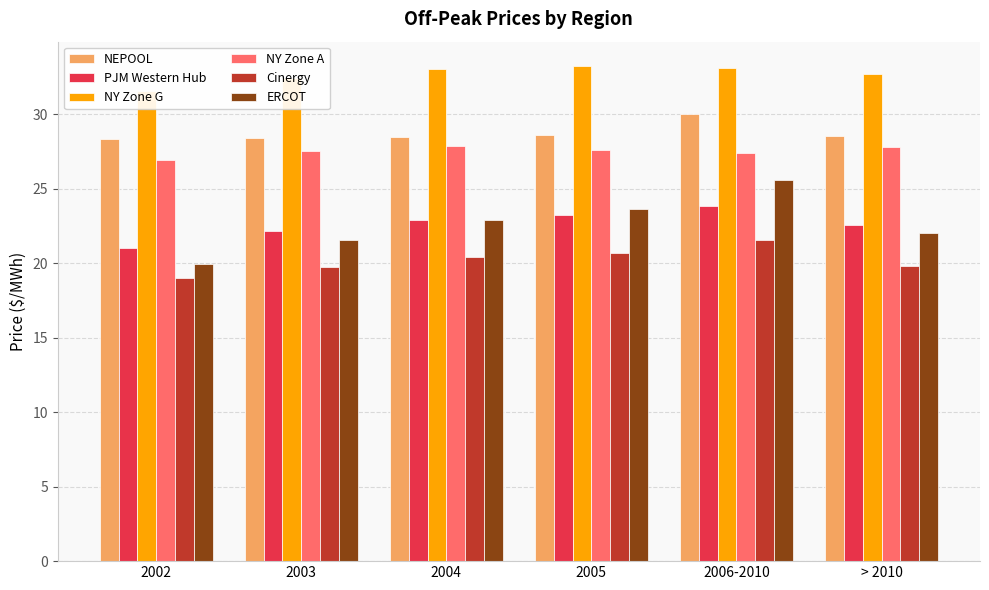

Which series changed the most between 2005 and > 2010?

ERCOT